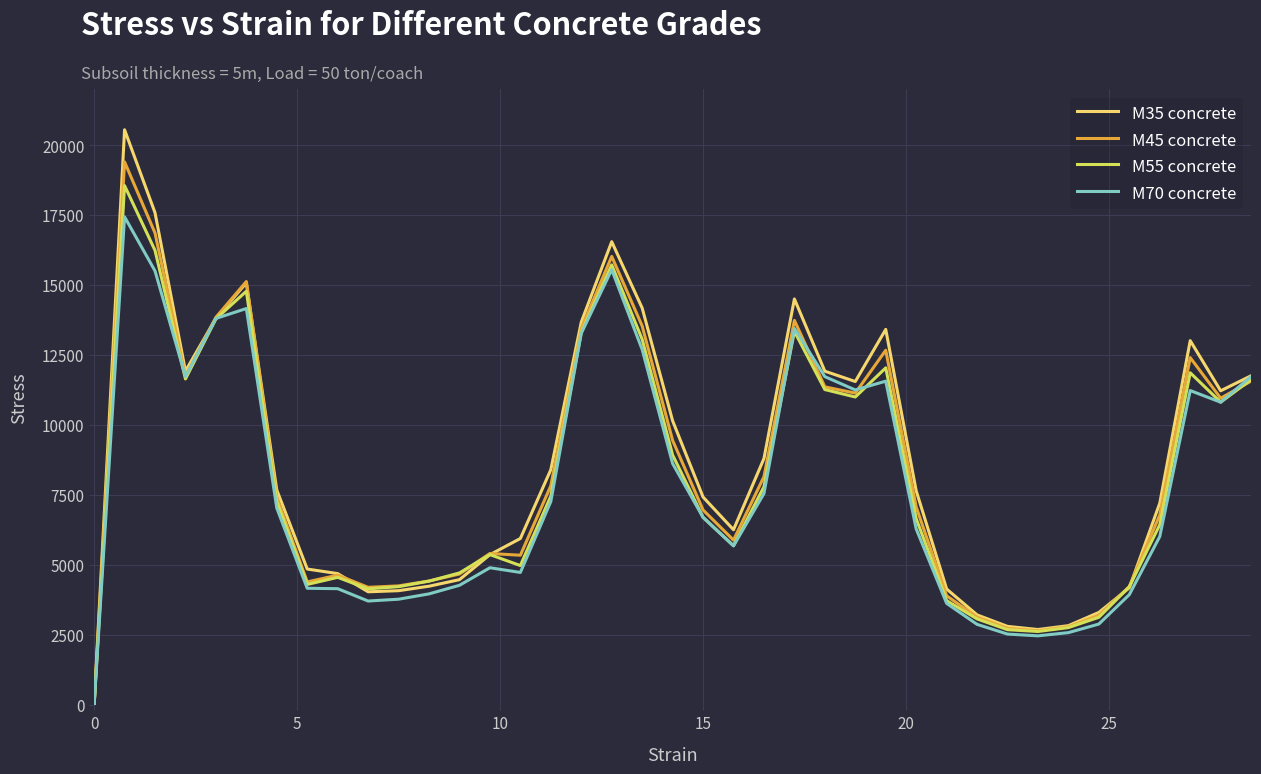

What are all the series names shown in the legend?

M35 concrete, M45 concrete, M55 concrete, M70 concrete